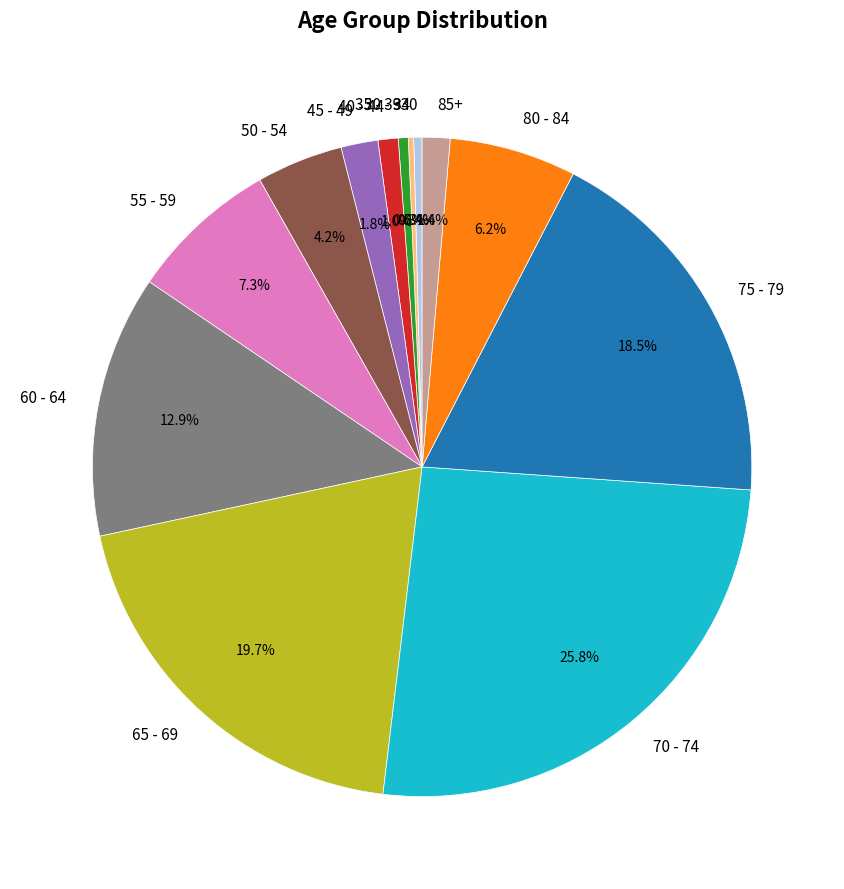

What is the largest slice in the pie chart?

70 - 74